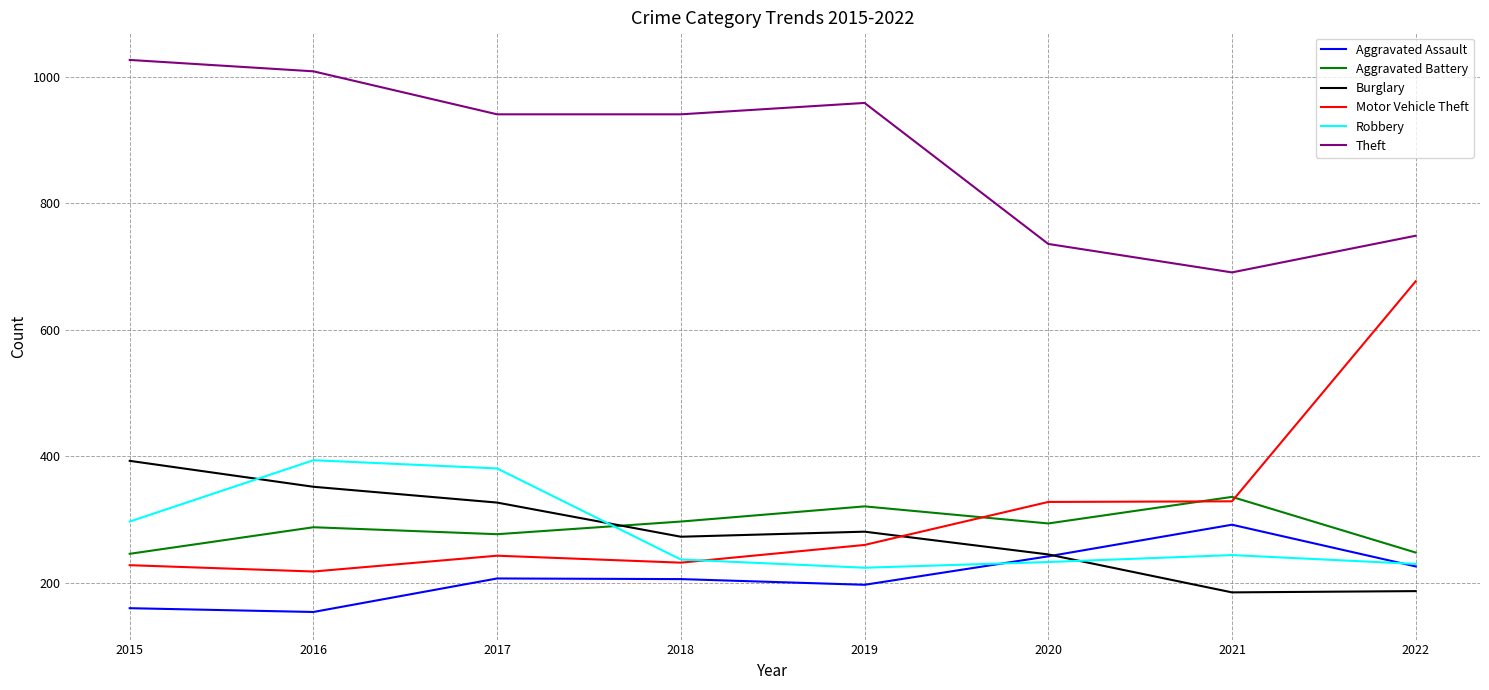

True or false: Burglary has a value of 566 at 2016.

False